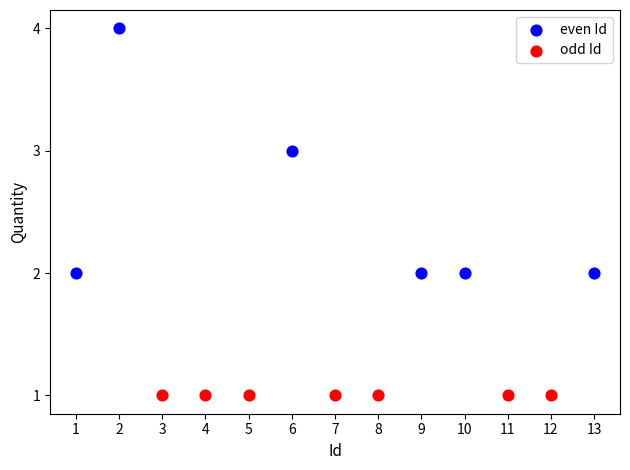

Which series contains the lowest Y value?

odd Id